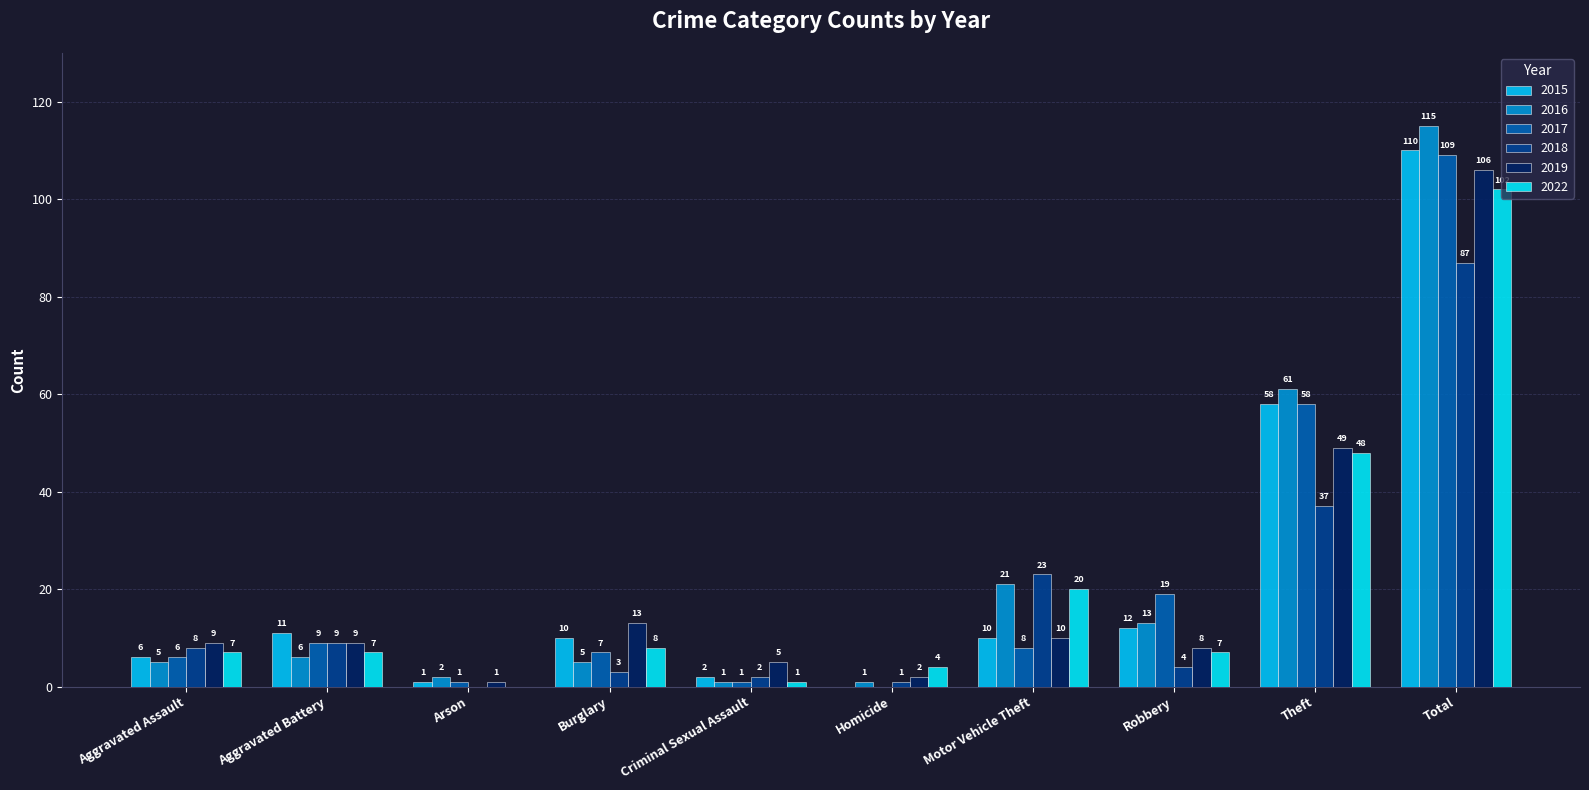

What is the sum of all 2015 values?

220